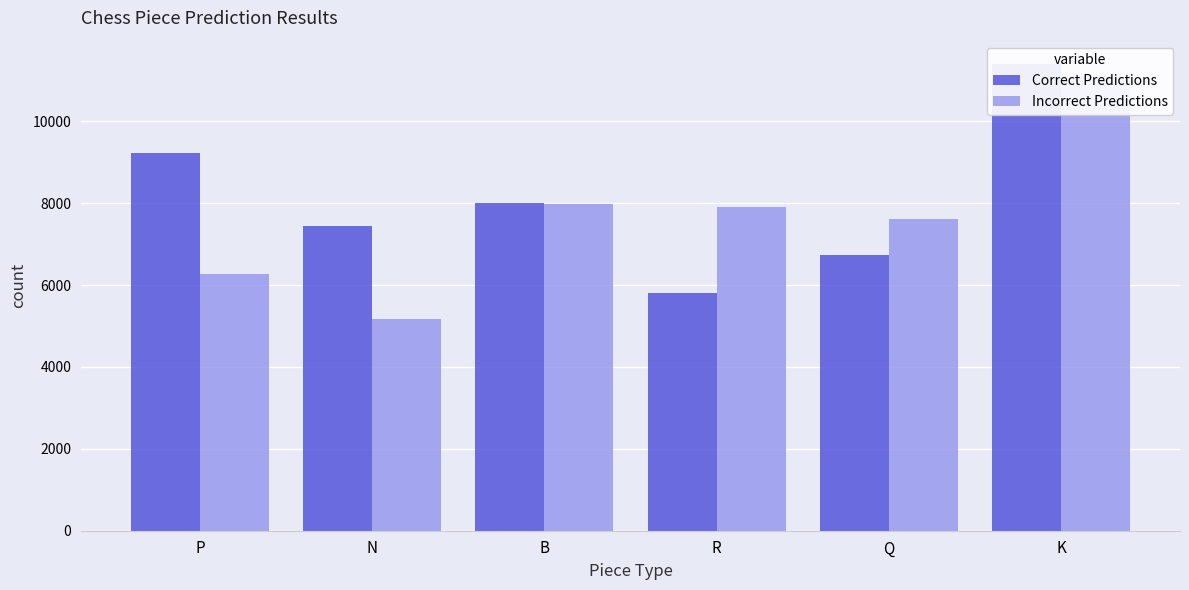

Reading left to right, transcribe all the data shown in this chart.

Correct Predictions: P=9238	N=7449	B=7999	R=5814	Q=6732	K=11402
Incorrect Predictions: P=6277	N=5184	B=7970	R=7913	Q=7610	K=11117